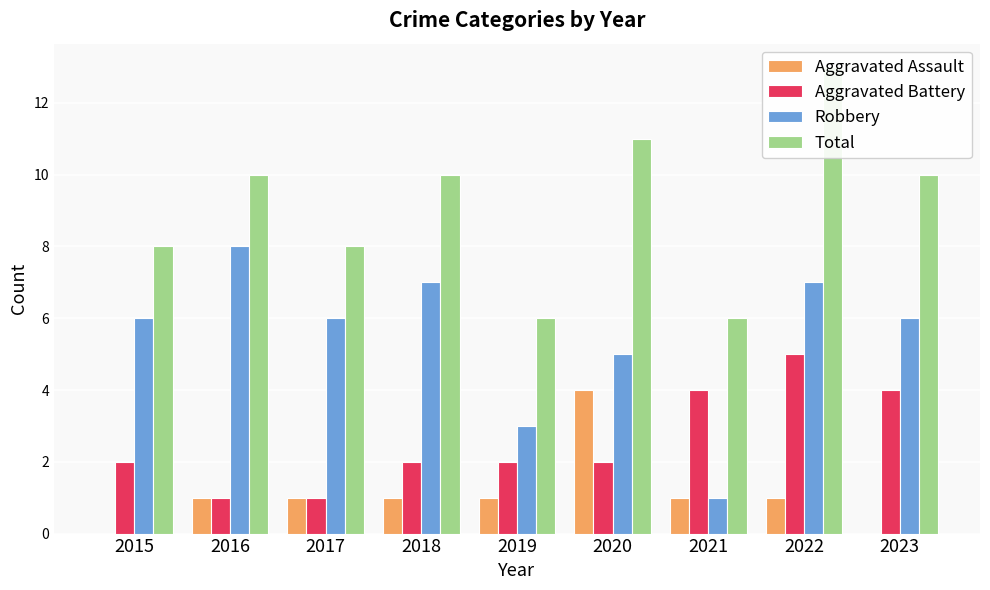

List the series in order of their overall mean, highest first.

Total, Robbery, Aggravated Battery, Aggravated Assault